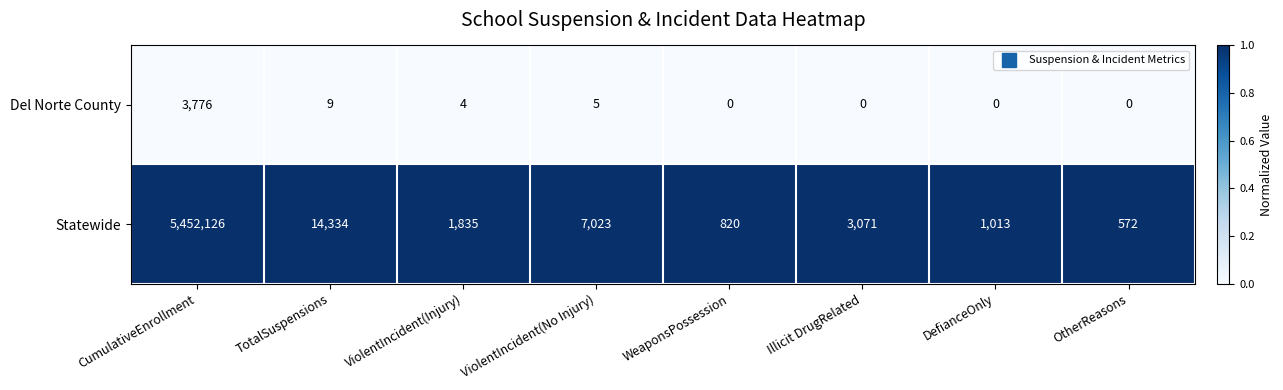

What is the difference between the highest and lowest values at OtherReasons?

572